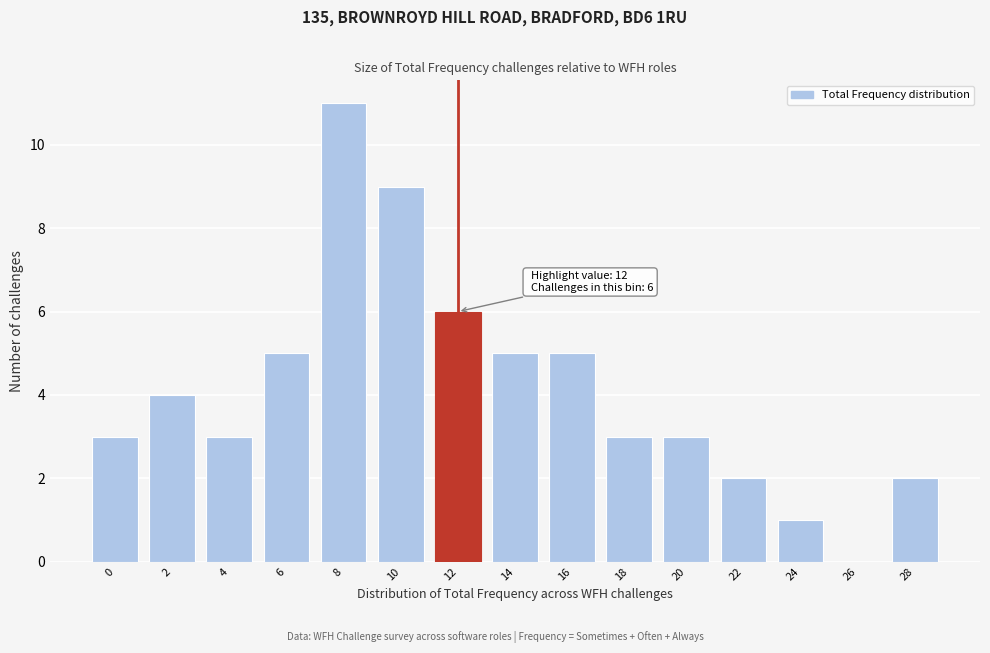

Reading left to right, transcribe all the data shown in this chart.

0=3	2=4	4=3	6=5	8=11	10=9	12=6	14=5	16=5	18=3	20=3	22=2	24=1	26=0	28=2